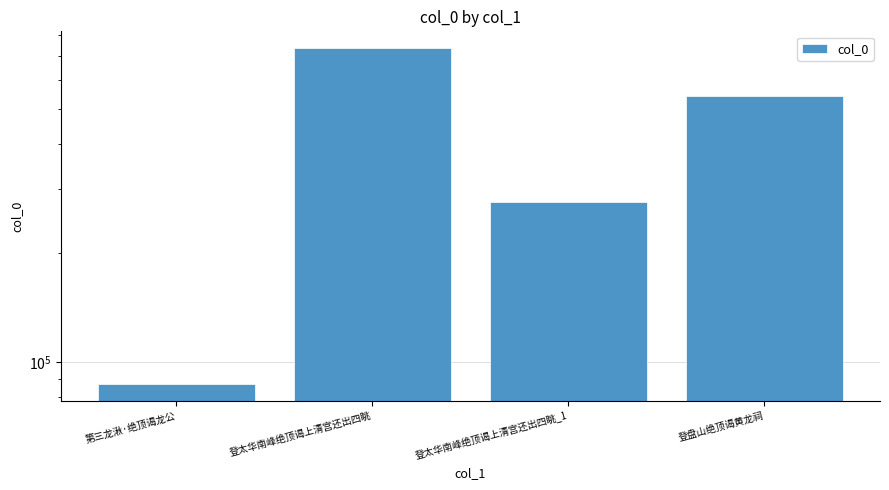

What is the approximate value at 第三龙湫·绝顶谒龙公?

86931